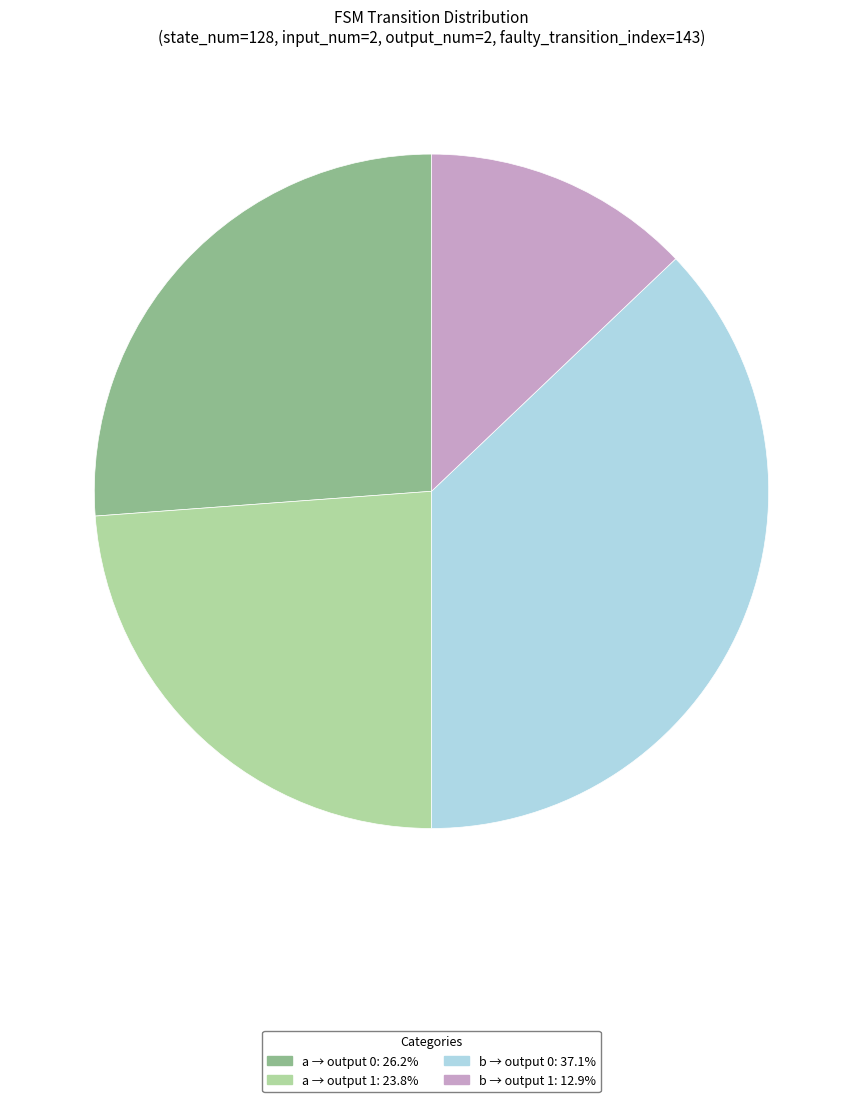

Is there a majority slice in this chart?

No